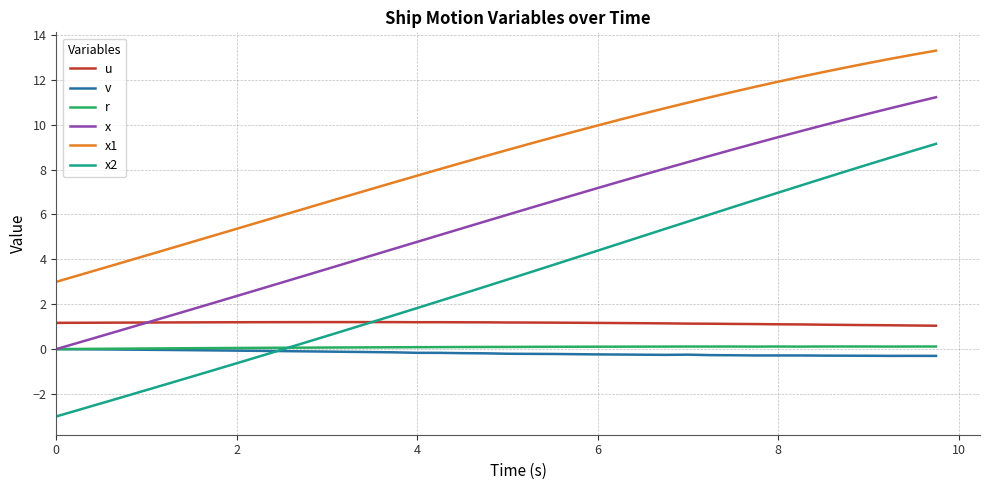

What is the maximum value shown in the chart?

13.3